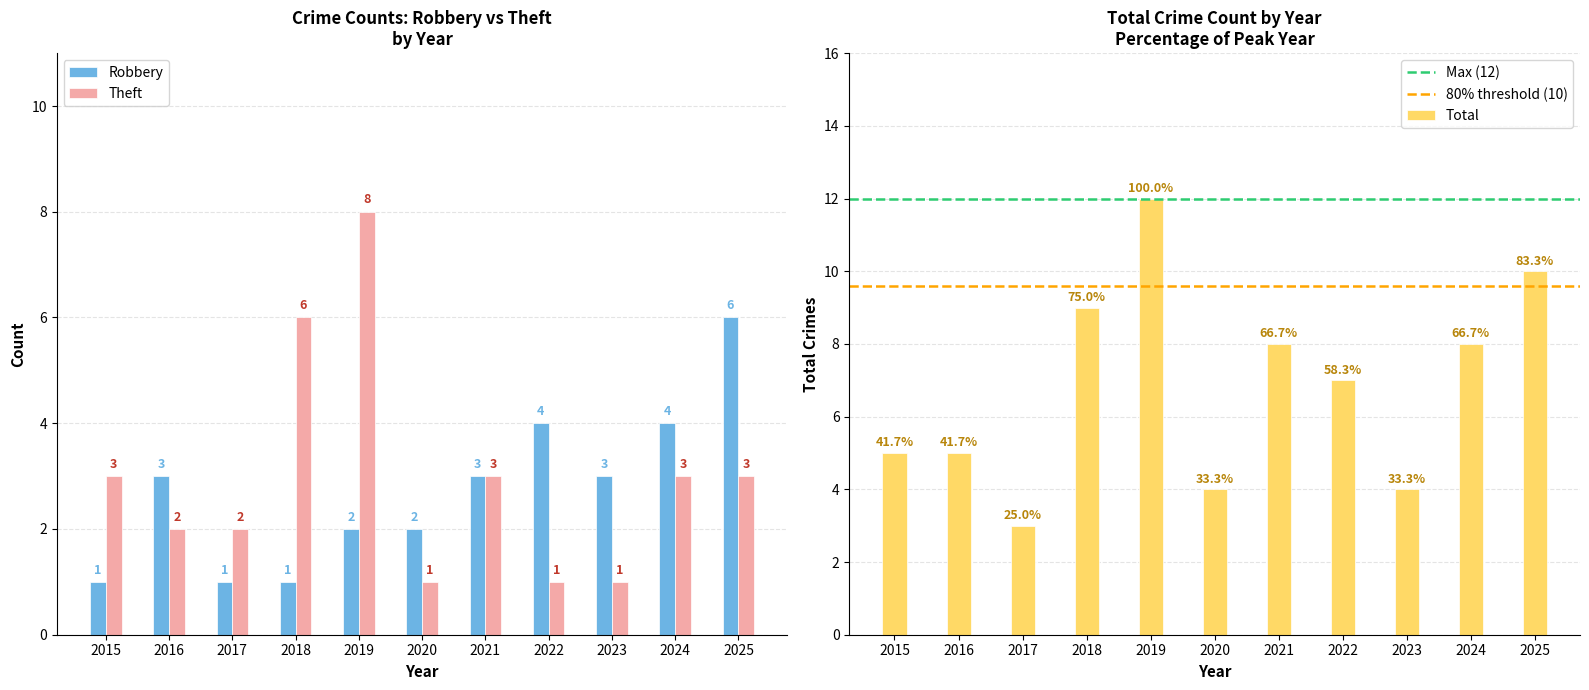

True or false: Robbery has a value of 6 at 2022.

False